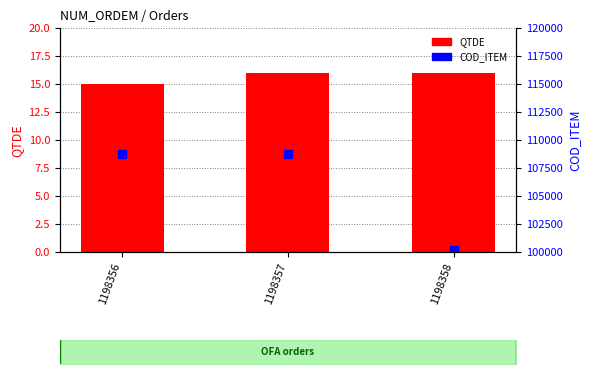

How many data points does each series have?

3